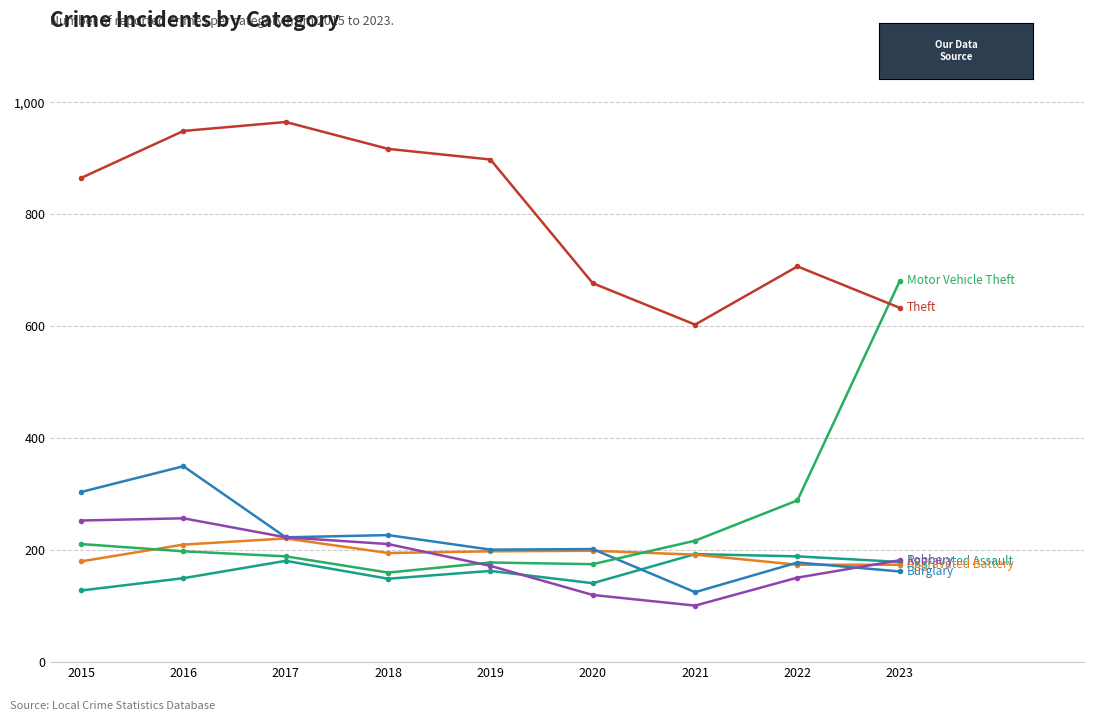

What is the total value across all series at 2016?

2114